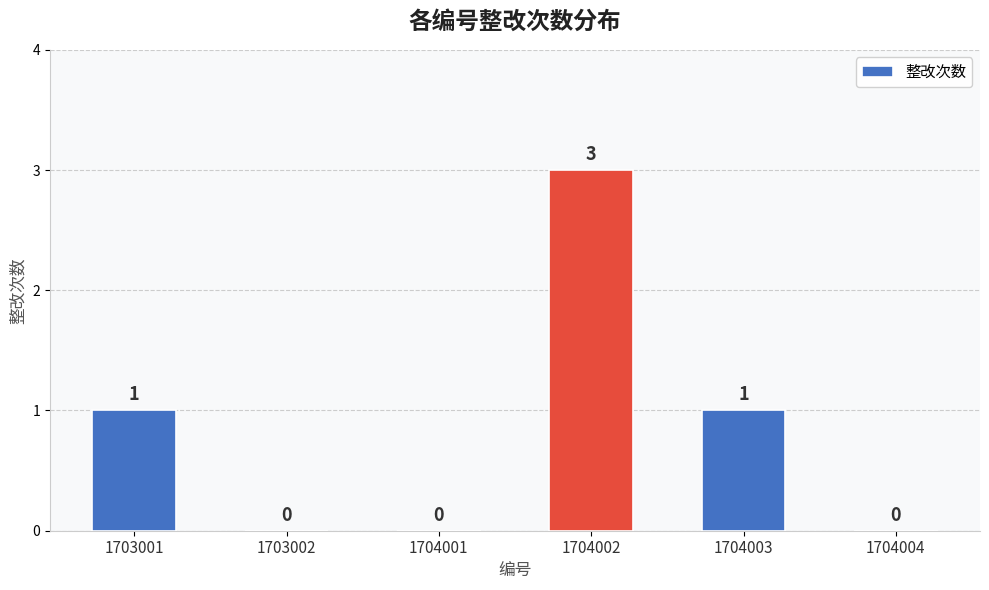

What is the approximate value at 1704002?

3